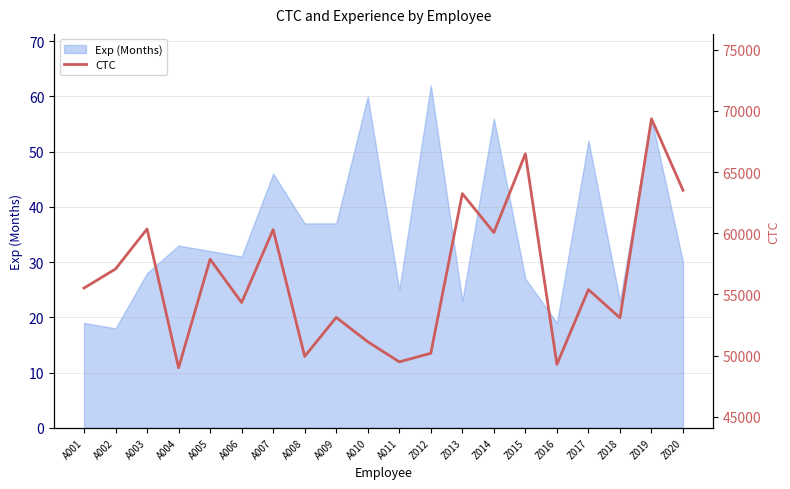

Reading right to left, extract all data points from this chart.

63508	69345	53089	55400	49292	66487	60059	63234	50197	49497	51141	53124	49944	60298	54340	57879	49010	60347	57081	55523